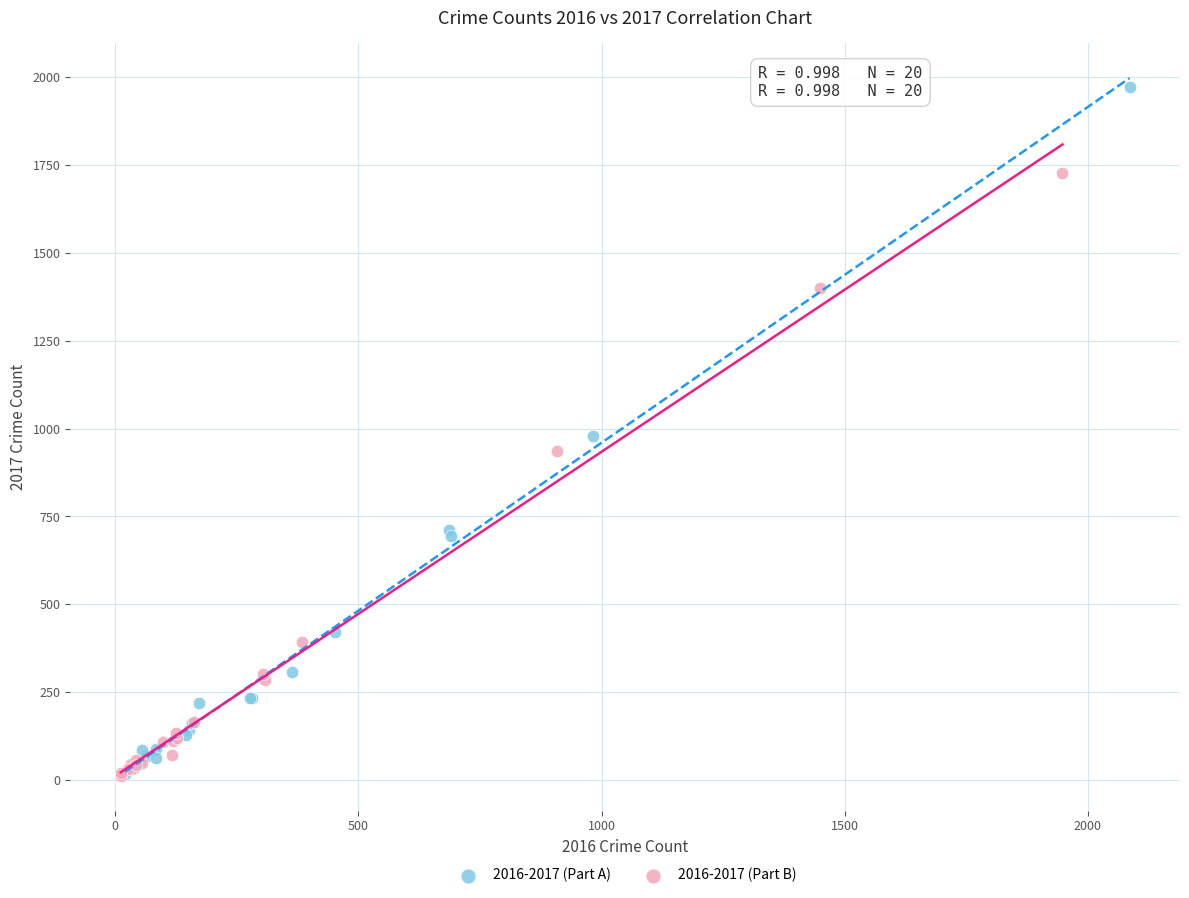

Which series has the widest spread of Y values?

2016-2017 (Part A)